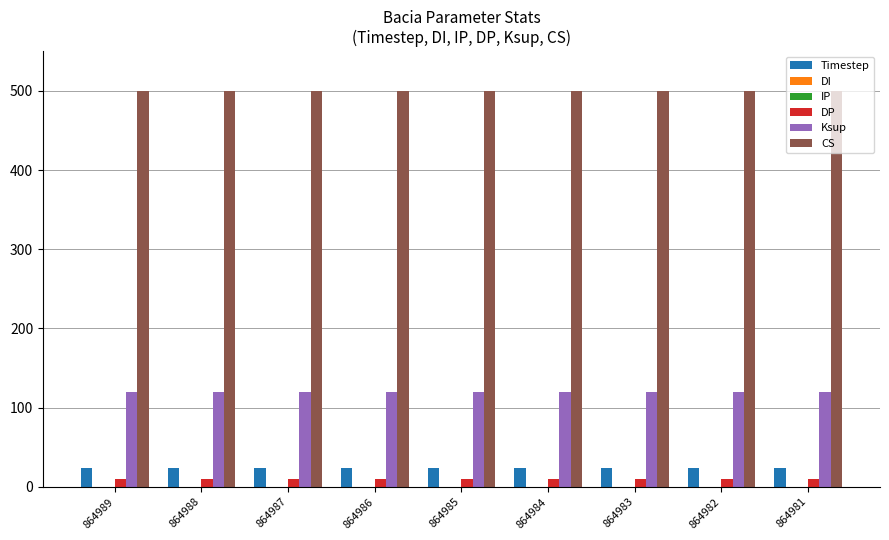

Rank the series at 864983 from highest to lowest value.

CS, Ksup, Timestep, DP, DI, IP